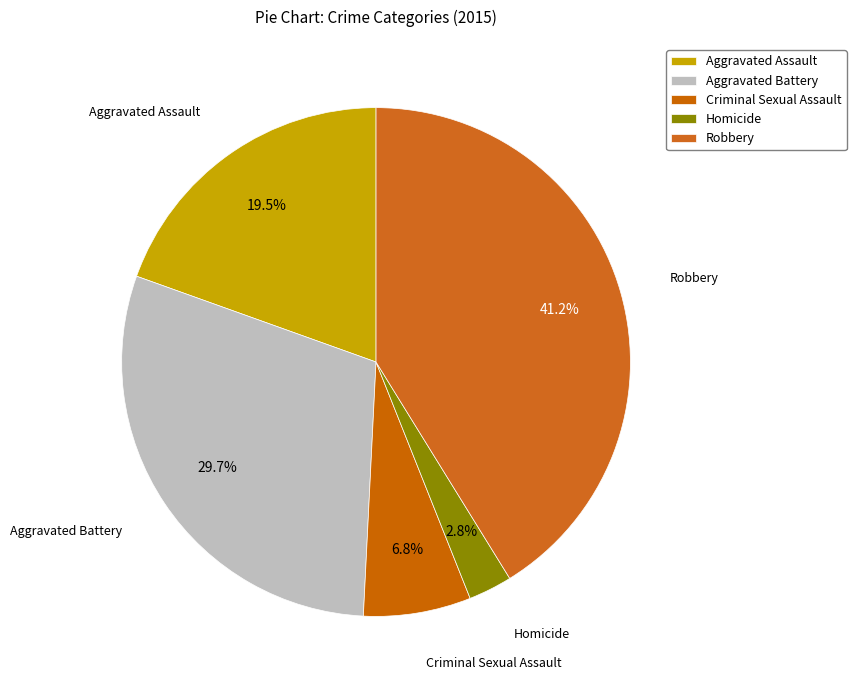

The Aggravated Assault slice represents 5% of the pie. True or false?

False